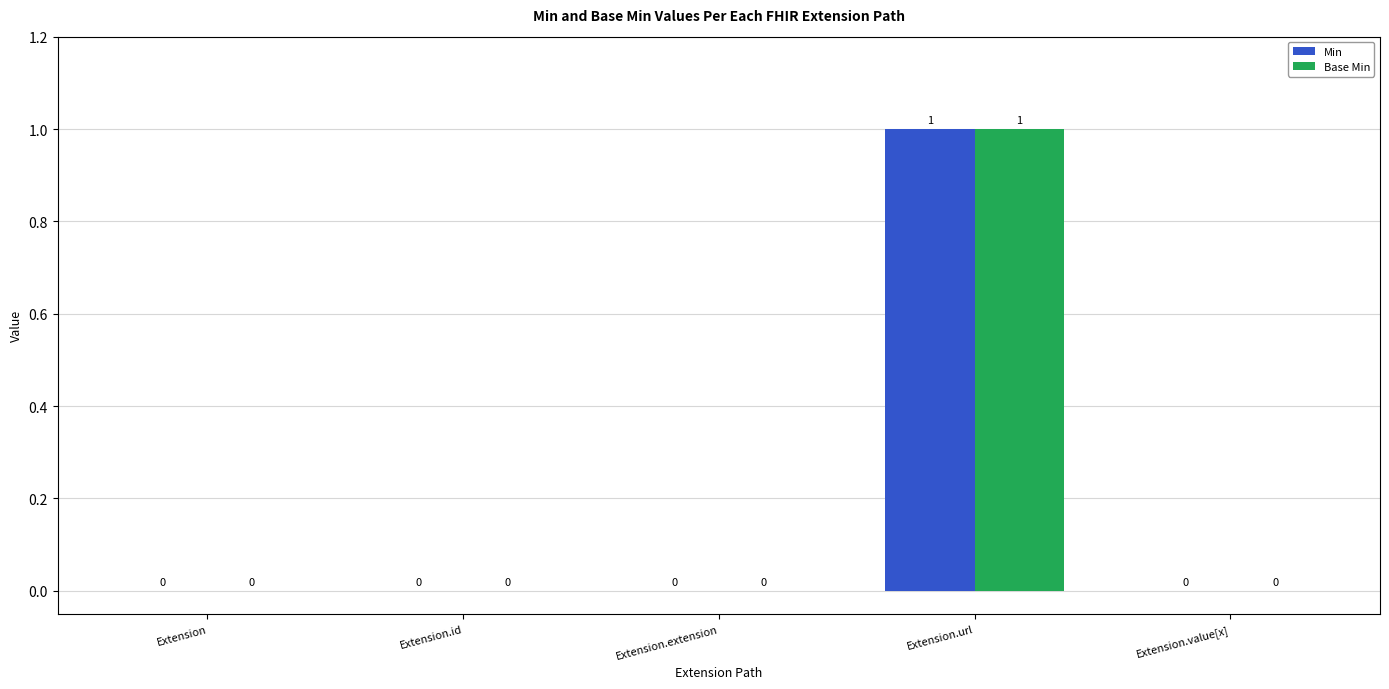

Reading left to right, extract all data points from this chart.

Min: 0	0	0	1	0
Base Min: 0	0	0	1	0